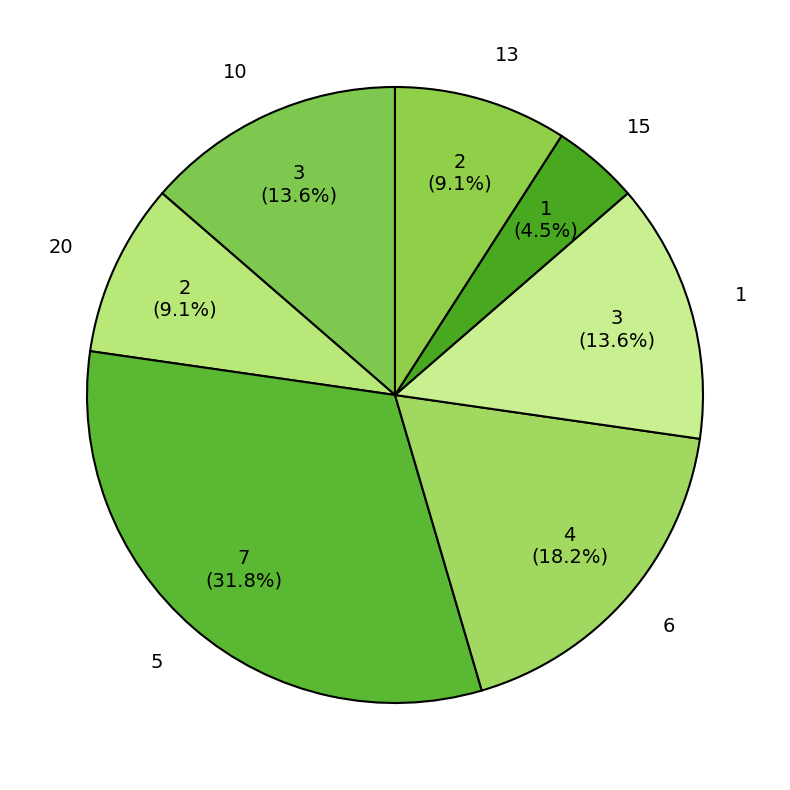

Count the number of slices in the pie.

7